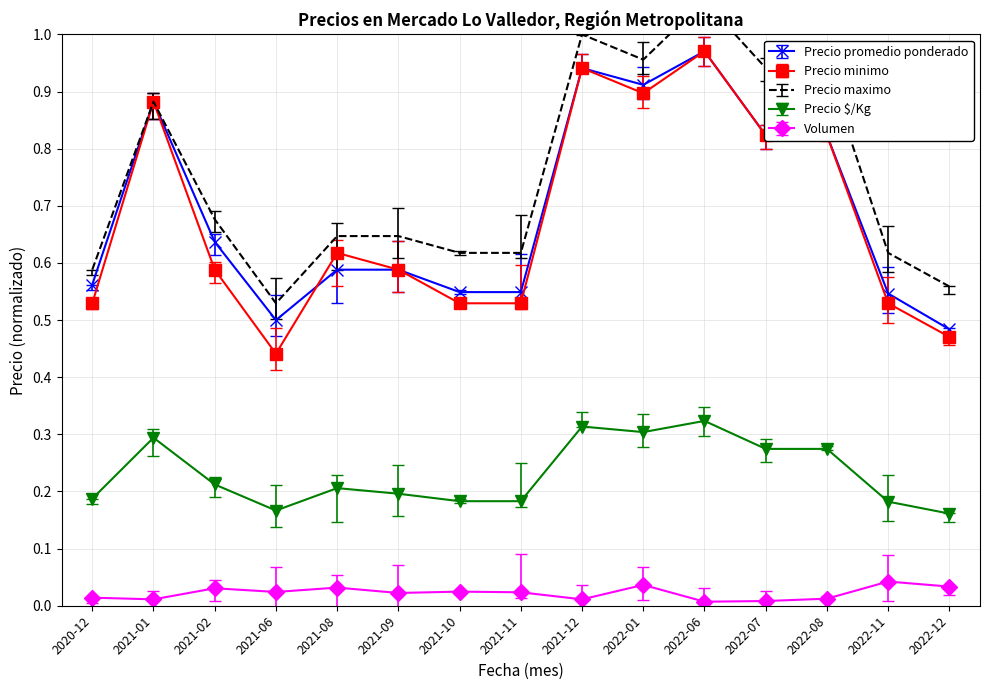

Reading right to left, list all the values displayed in this chart.

Precio promedio ponderado: 0.5	0.5	0.8	0.8	1.0	0.9	0.9	0.5	0.5	0.6	0.6	0.5	0.6	0.9	0.6
Precio minimo: 0.5	0.5	0.8	0.8	1.0	0.9	0.9	0.5	0.5	0.6	0.6	0.4	0.6	0.9	0.5
Precio maximo: 0.6	0.6	0.9	0.9	1.1	1.0	1.0	0.6	0.6	0.6	0.6	0.5	0.7	0.9	0.6
Precio $/Kg: 0.2	0.2	0.3	0.3	0.3	0.3	0.3	0.2	0.2	0.2	0.2	0.2	0.2	0.3	0.2
Volumen: 0.0	0.0	0.0	0.0	0.0	0.0	0.0	0.0	0.0	0.0	0.0	0.0	0.0	0.0	0.0